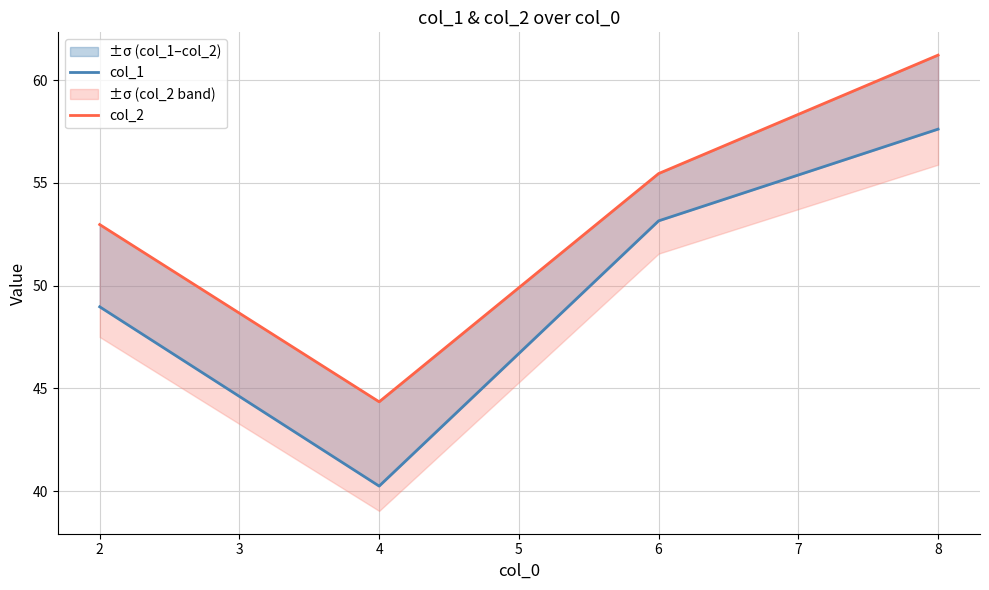

What are all the series names shown in the legend?

col_1, col_2